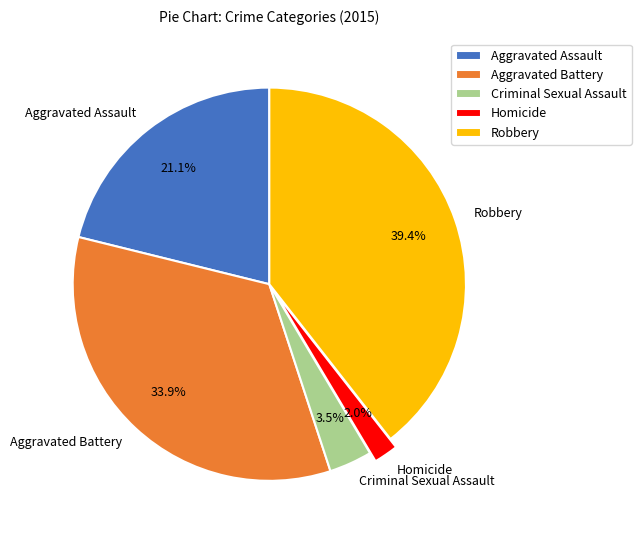

Rank the categories by value from highest to lowest.

Robbery, Aggravated Battery, Aggravated Assault, Criminal Sexual Assault, Homicide